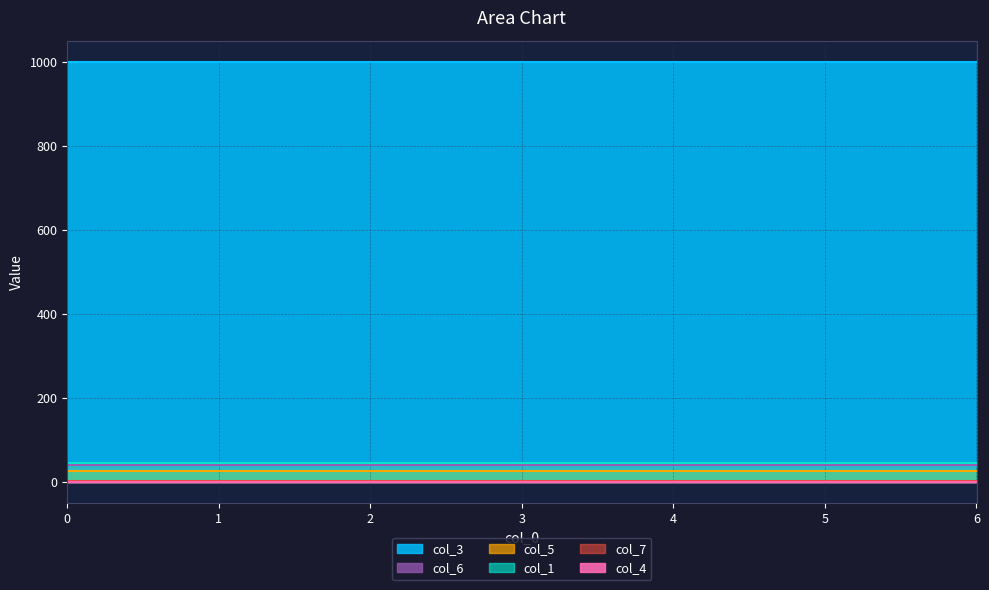

True or false: col_1 has a value of 45.0 at 4.

True